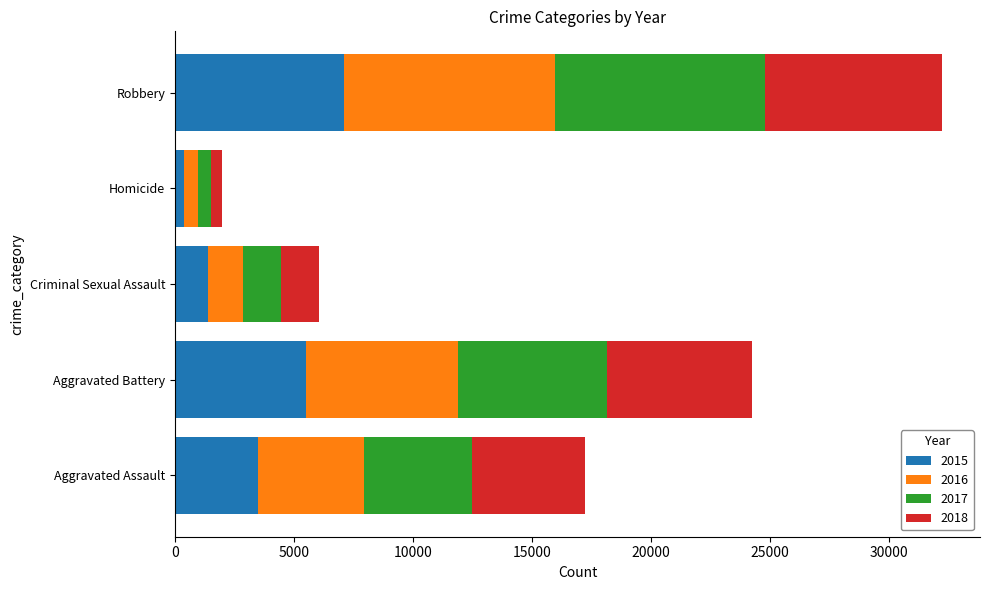

At which category is the sum across all series the highest?

Robbery